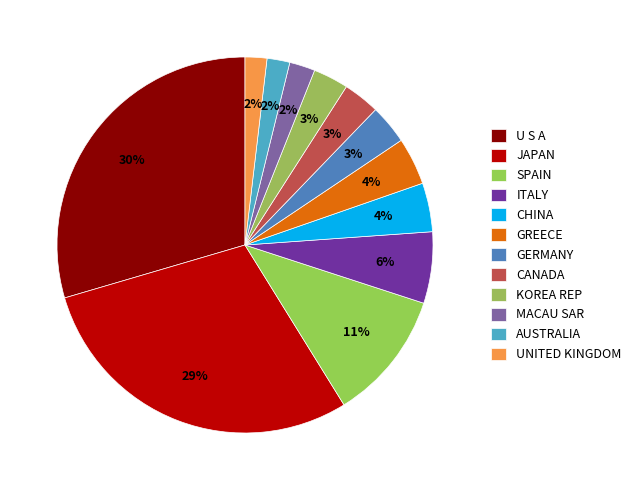

How many segments does this pie chart have?

12